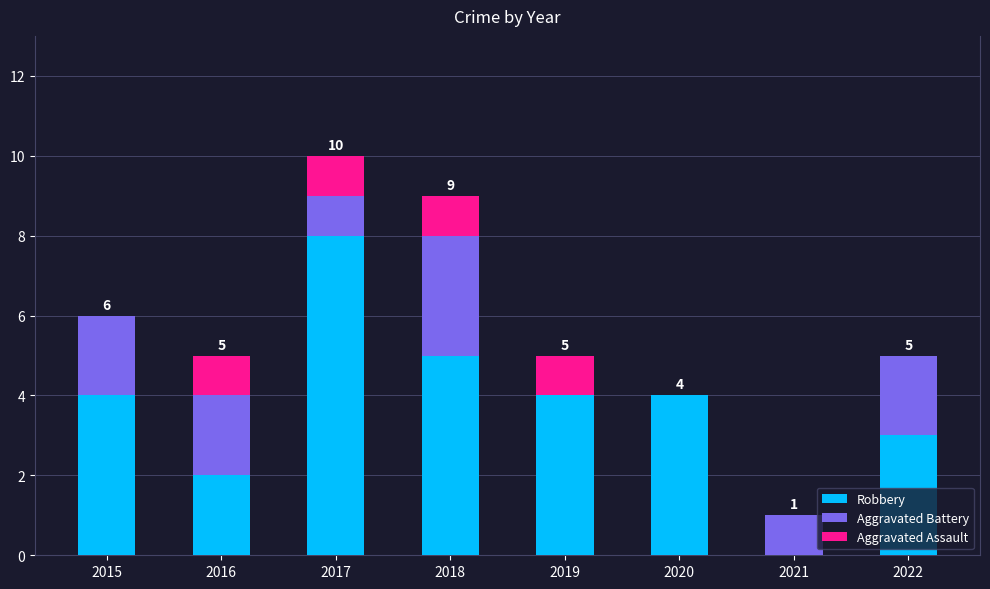

At which category is the sum across all series the highest?

2017